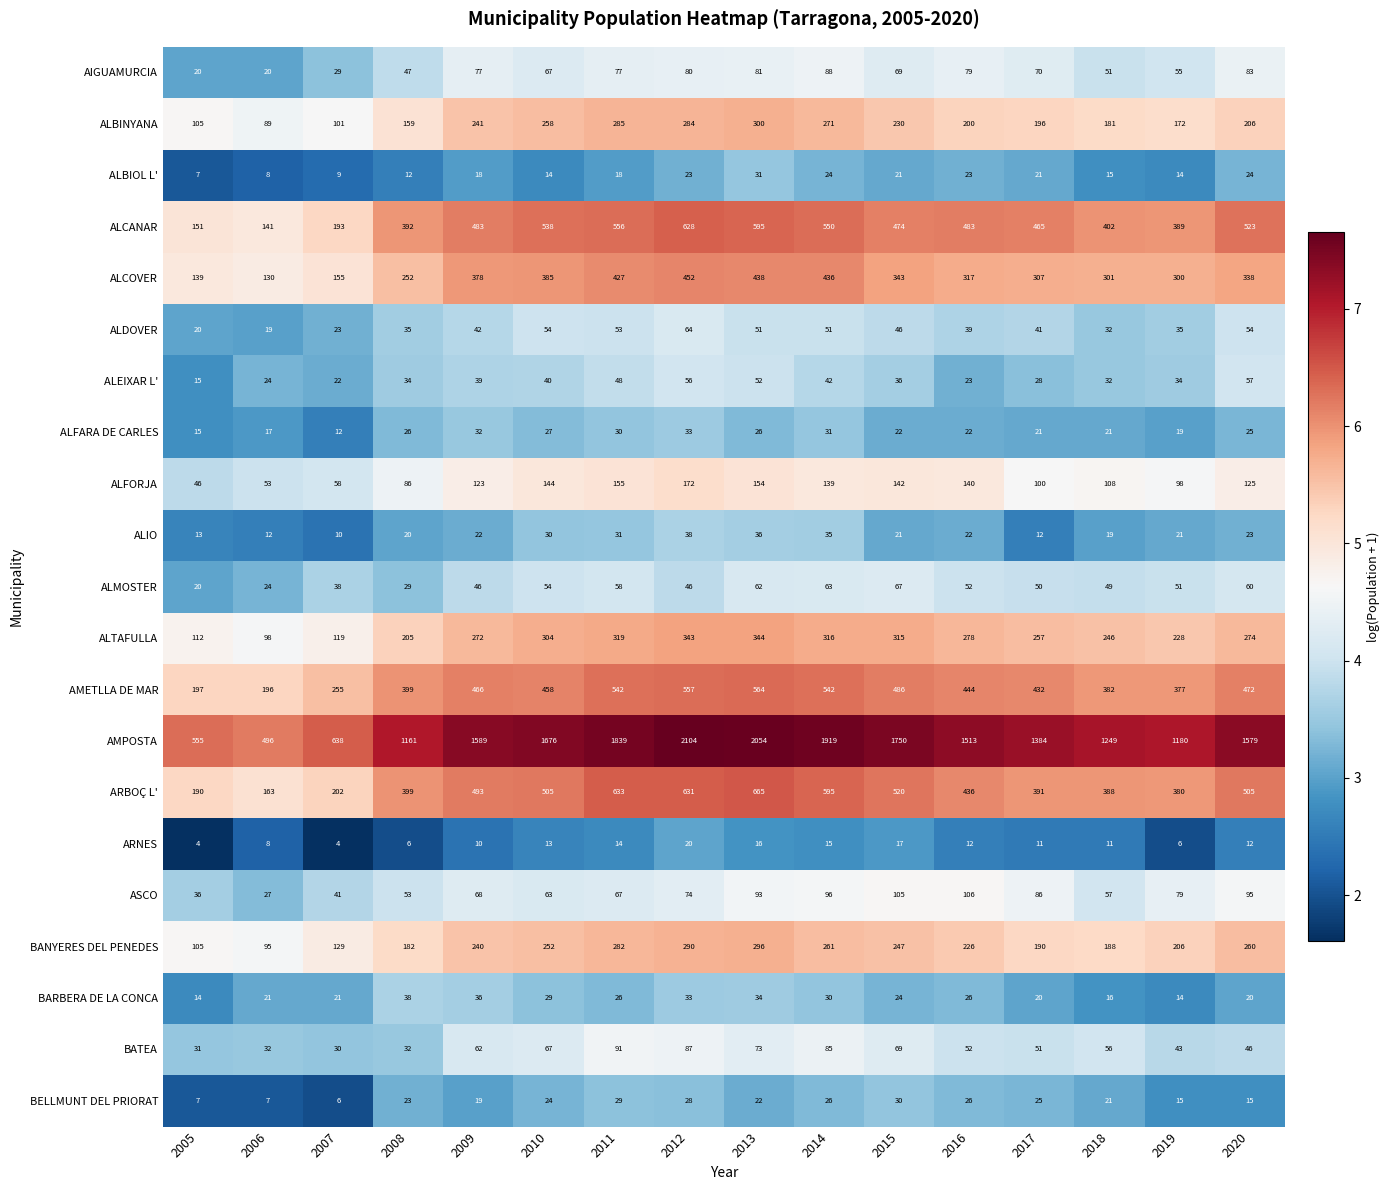

What is the sum of the ALEIXAR L' values at 2020 and 2017?

85